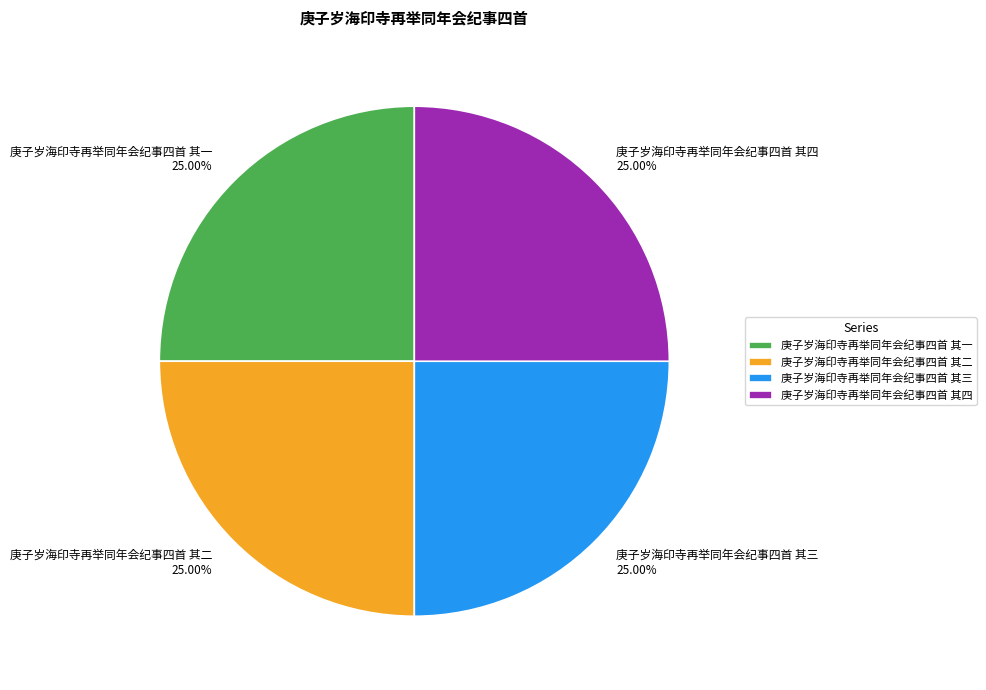

Approximately how many times larger is the value at 庚子岁海印寺再举同年会纪事四首 其一 compared to 庚子岁海印寺再举同年会纪事四首 其三?

1.0